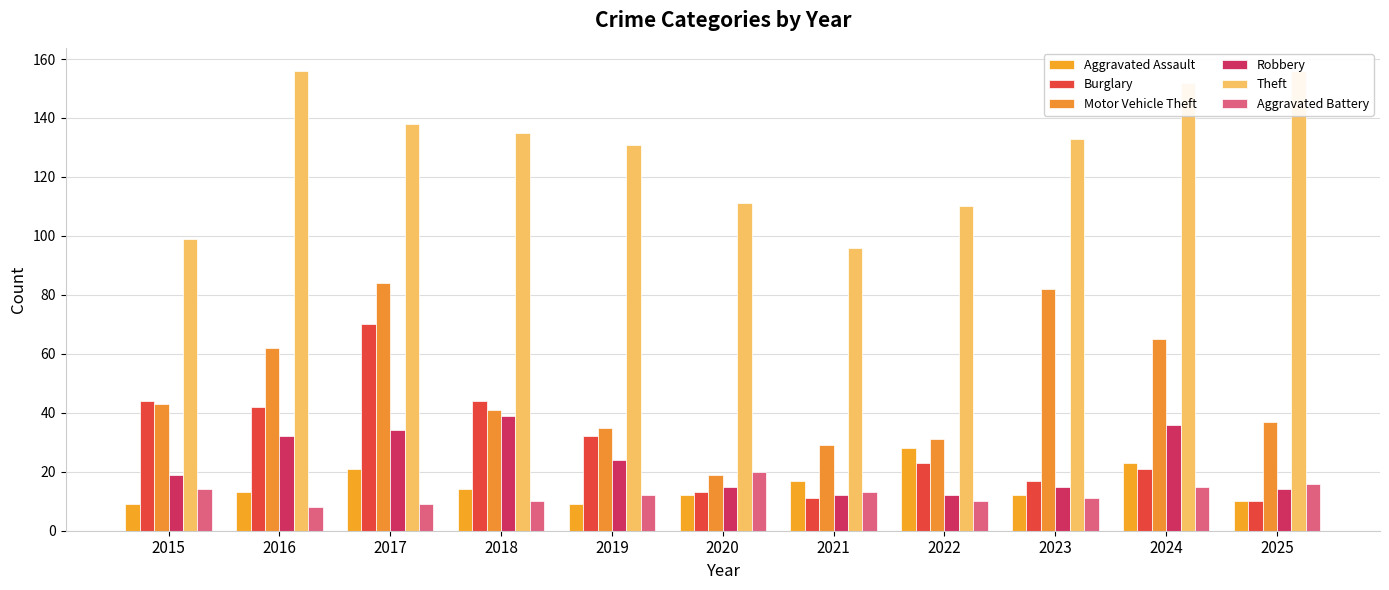

Which category has the highest value in the Aggravated Assault series?

2022